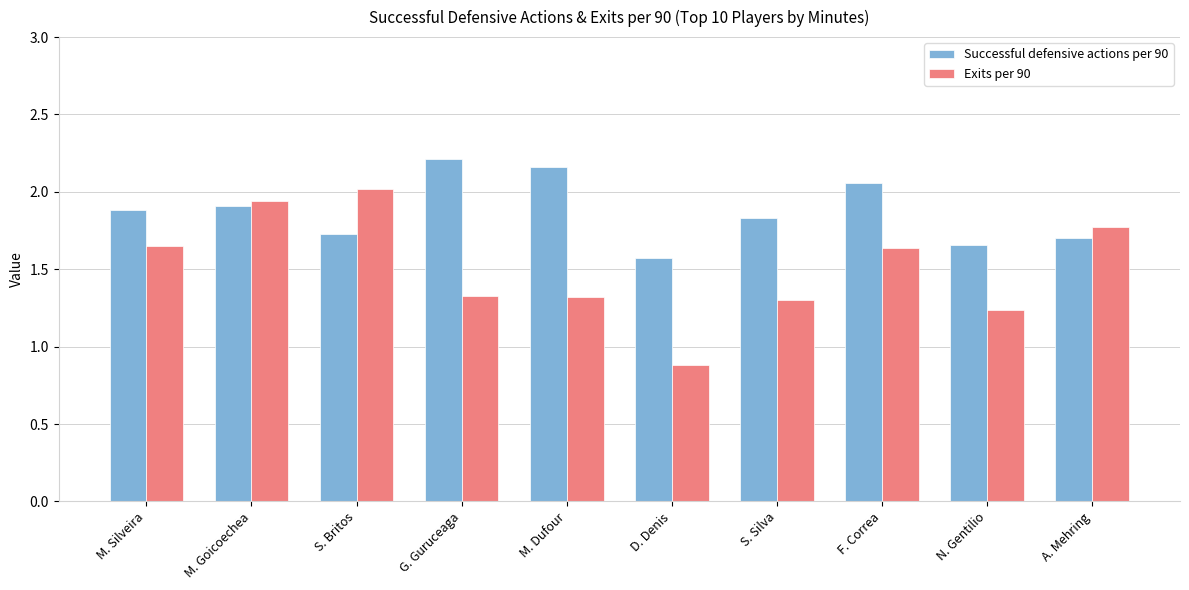

What position from the right is D. Denis?

5